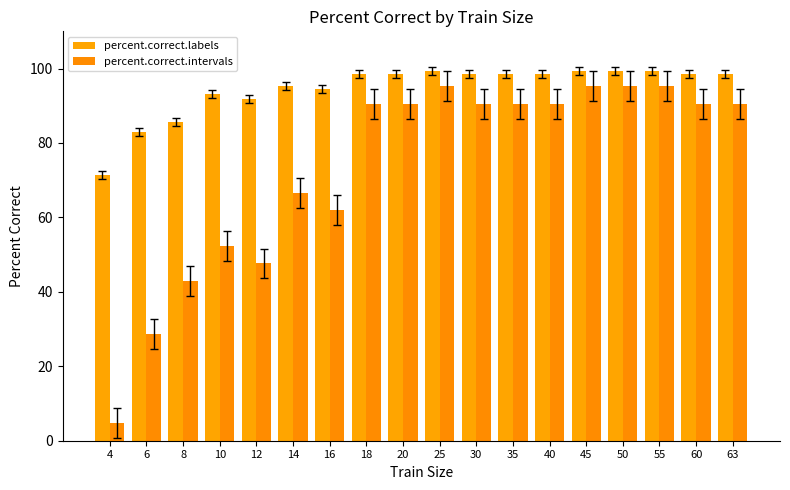

How many data points in percent.correct.intervals are less than 90?

7